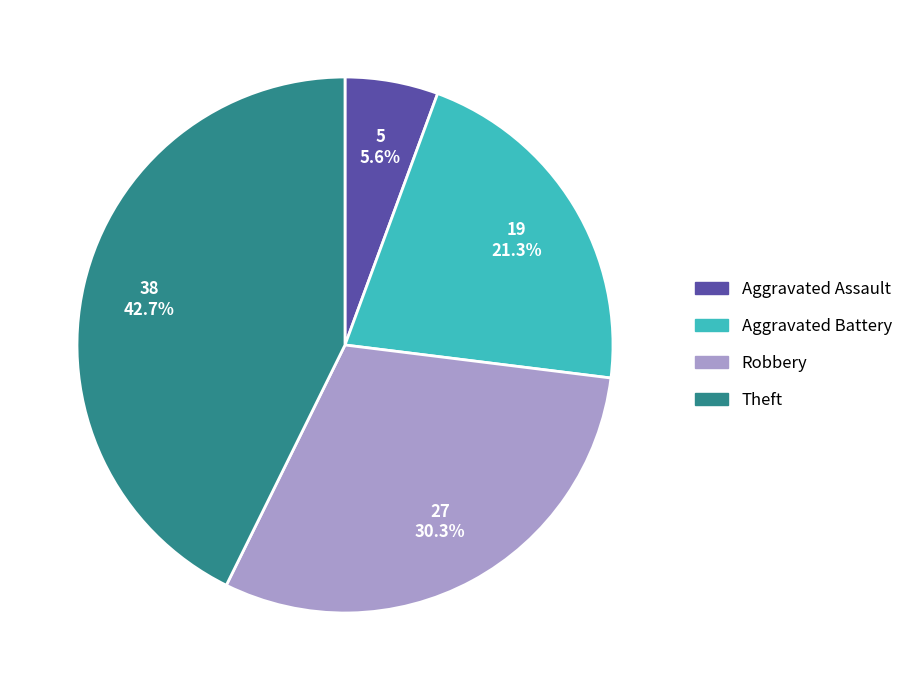

Count the number of slices in the pie.

4